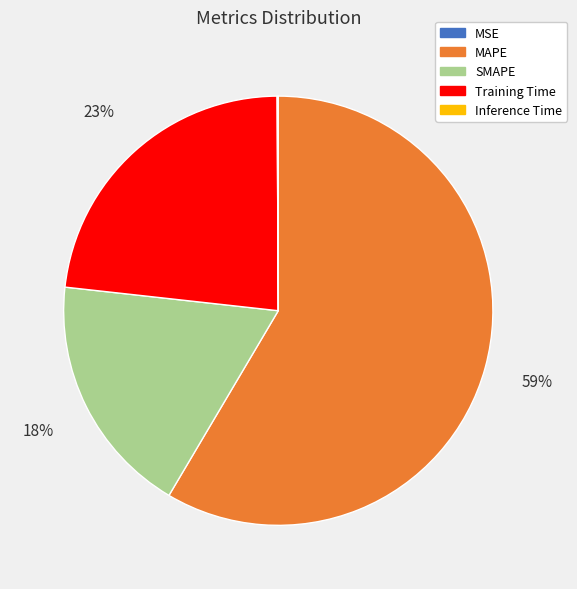

Does SMAPE represent more than half of the total?

No